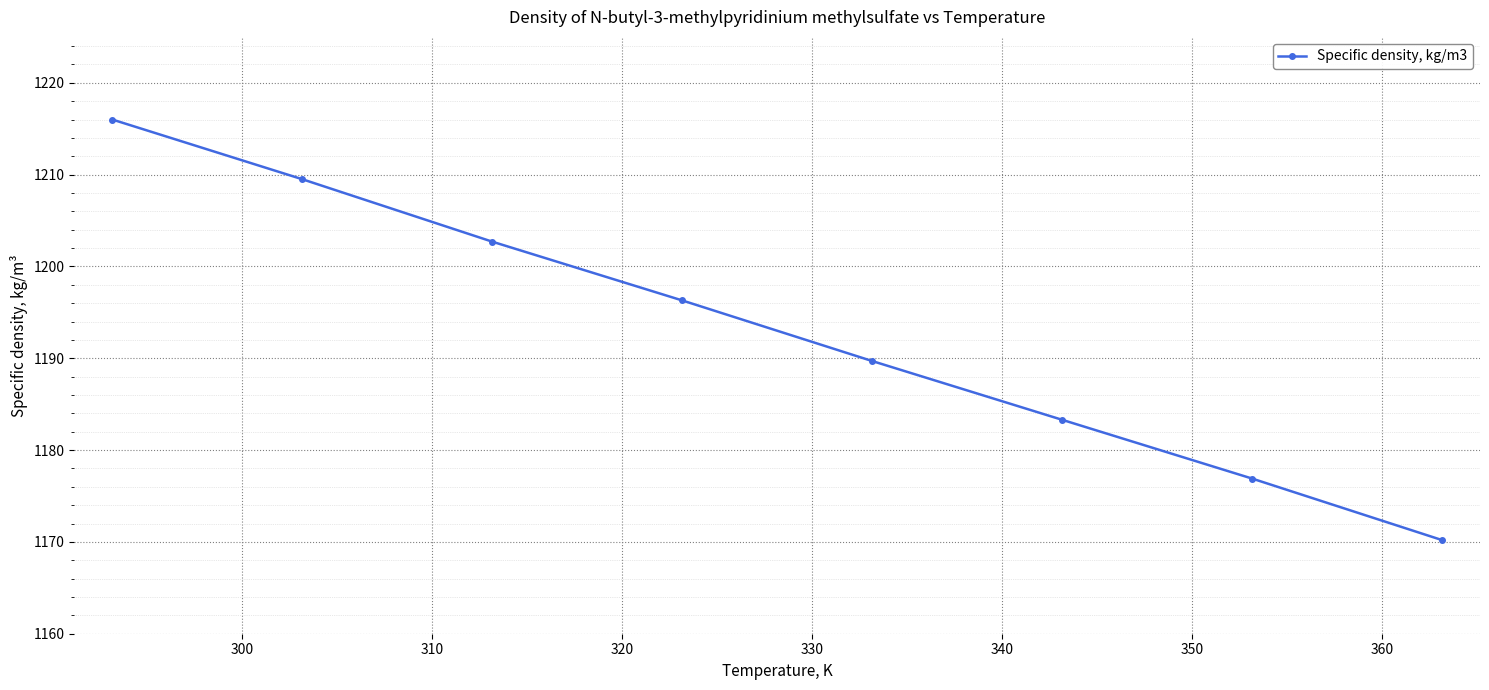

What is the minimum value shown in the chart?

1170.2